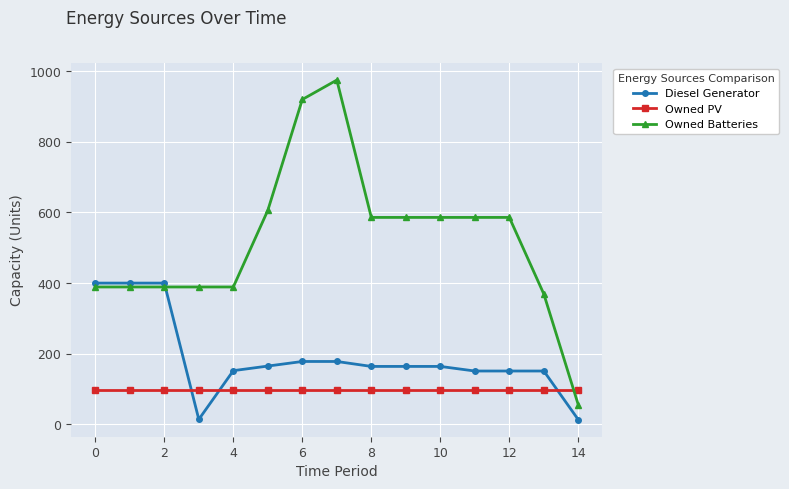

True or false: Diesel Generator and Owned PV intersect in this chart.

True